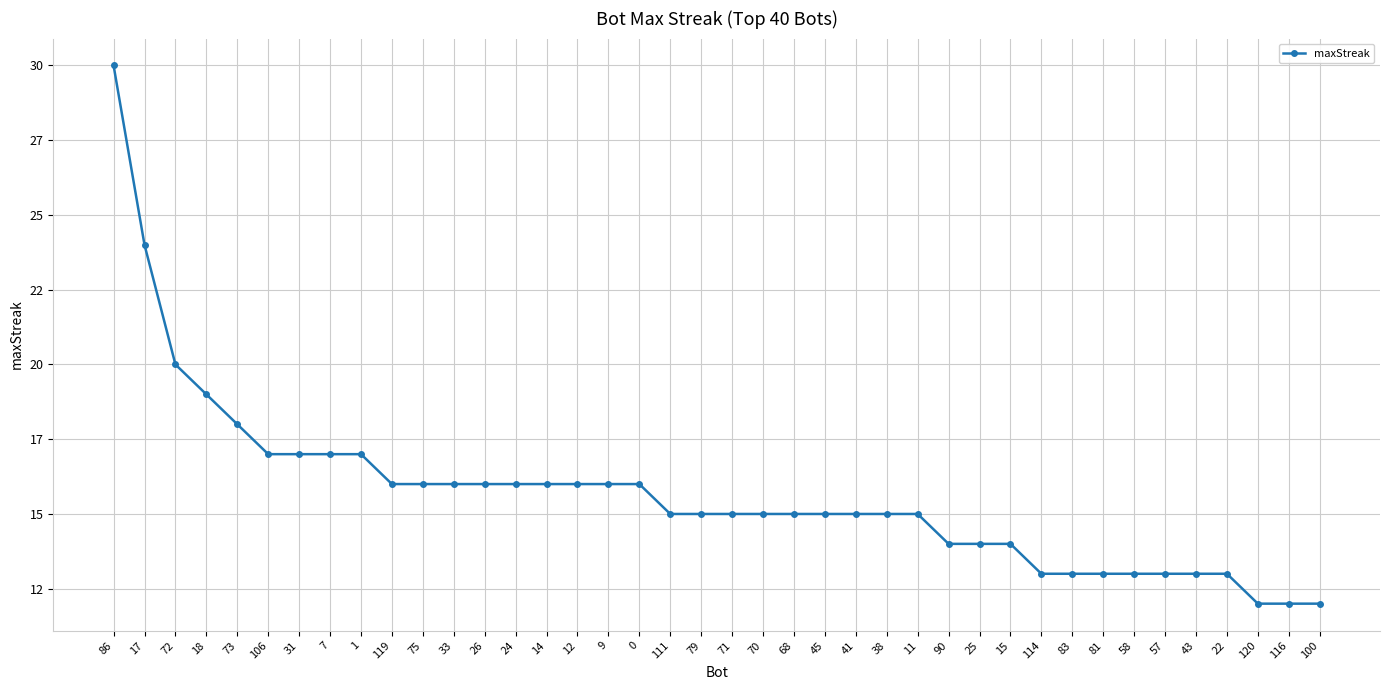

Does the chart have visible grid lines?

Yes